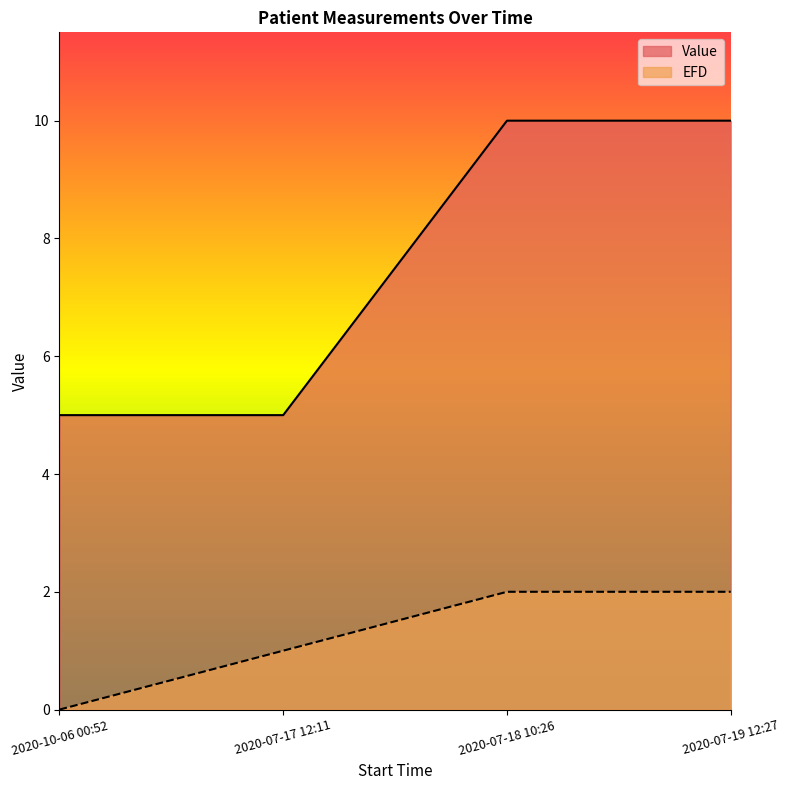

At which label does Value reach its peak?

2020-07-19 12:27